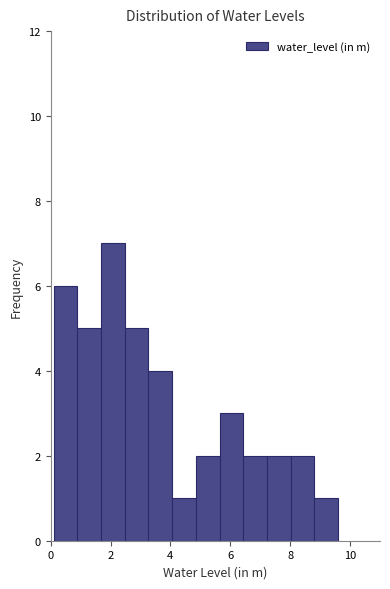

Around what value on the x-axis is the tallest bar? Give the approximate position of its centre, as read against the axis.

2.0